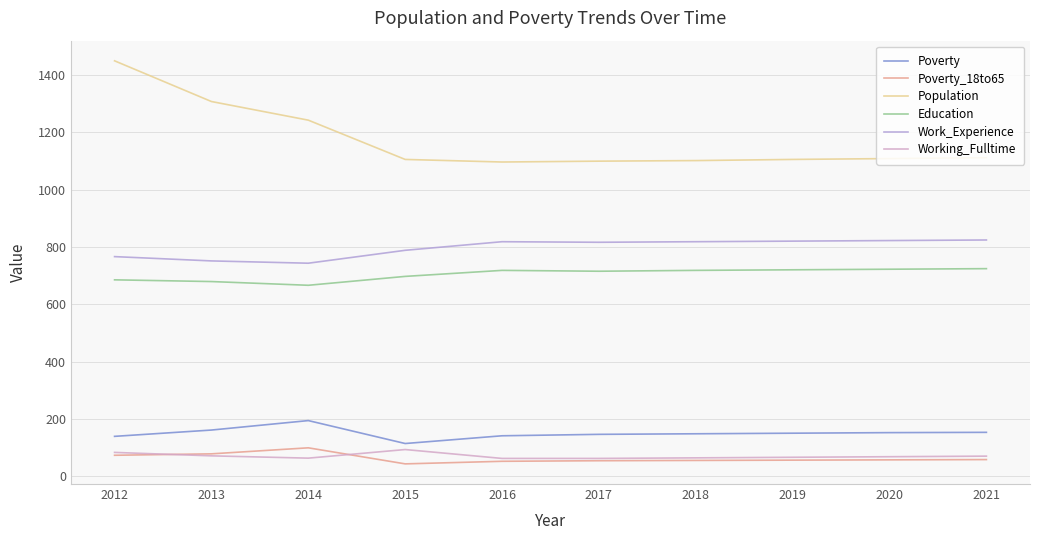

Does the chart display data point markers on the line(s)?

No